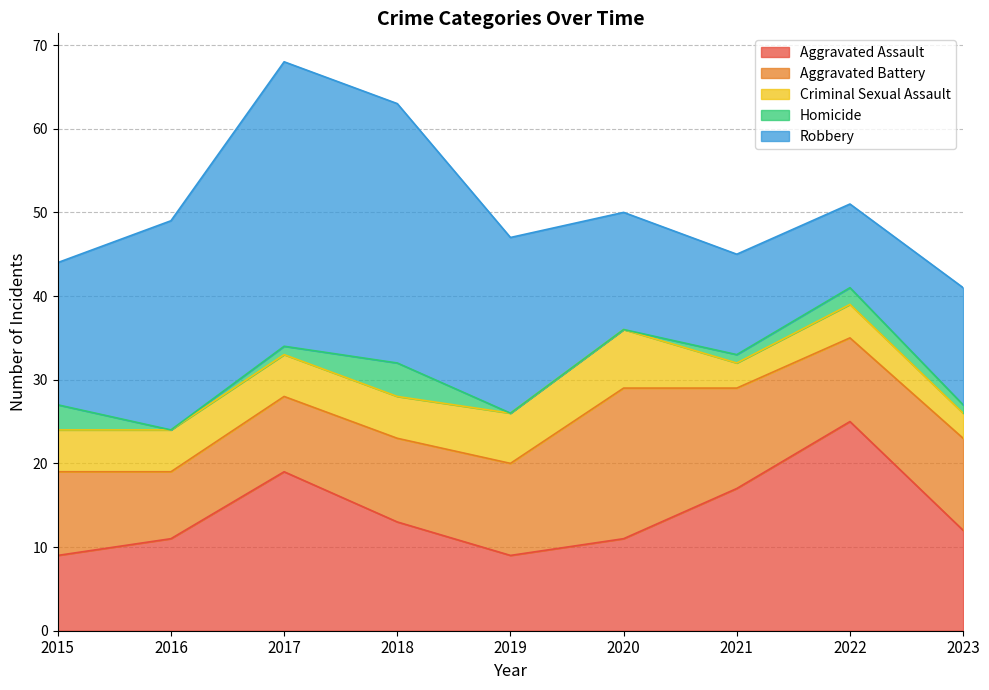

True or false: Aggravated Assault has more than 2 interior local peaks.

False